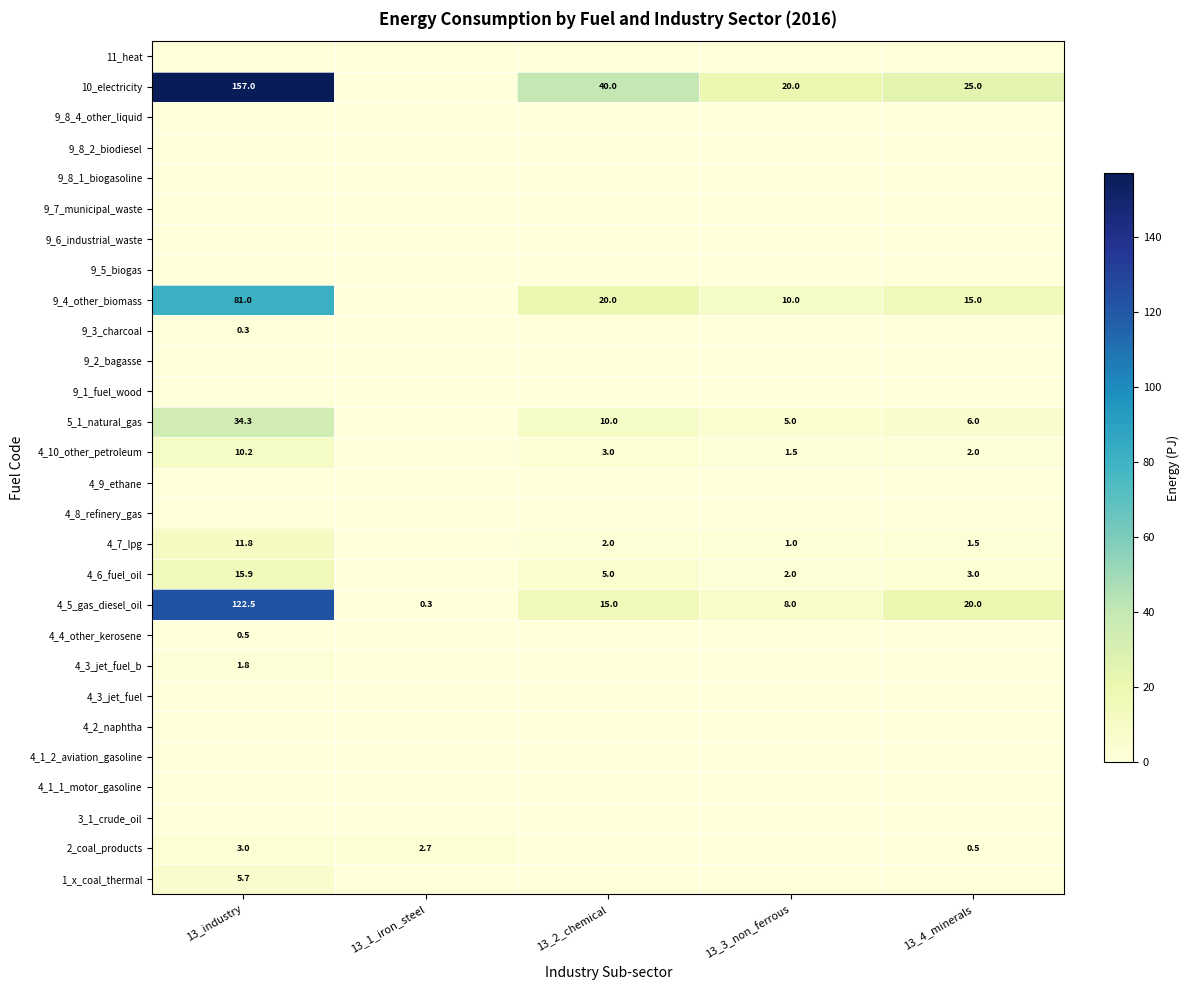

Is it true that 10_electricity equals 15.2 at 13_2_chemical?

False